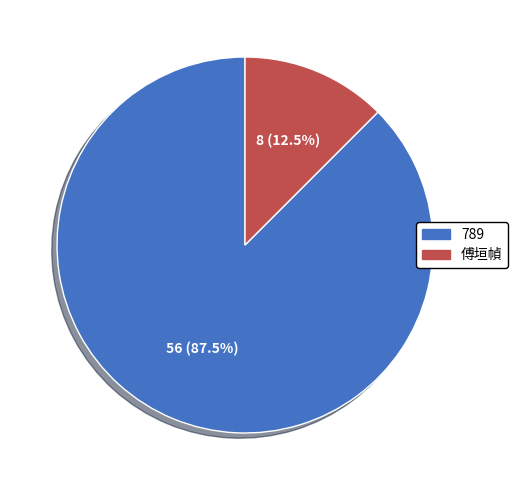

Rank the categories by value from highest to lowest.

789, 傅垣幀